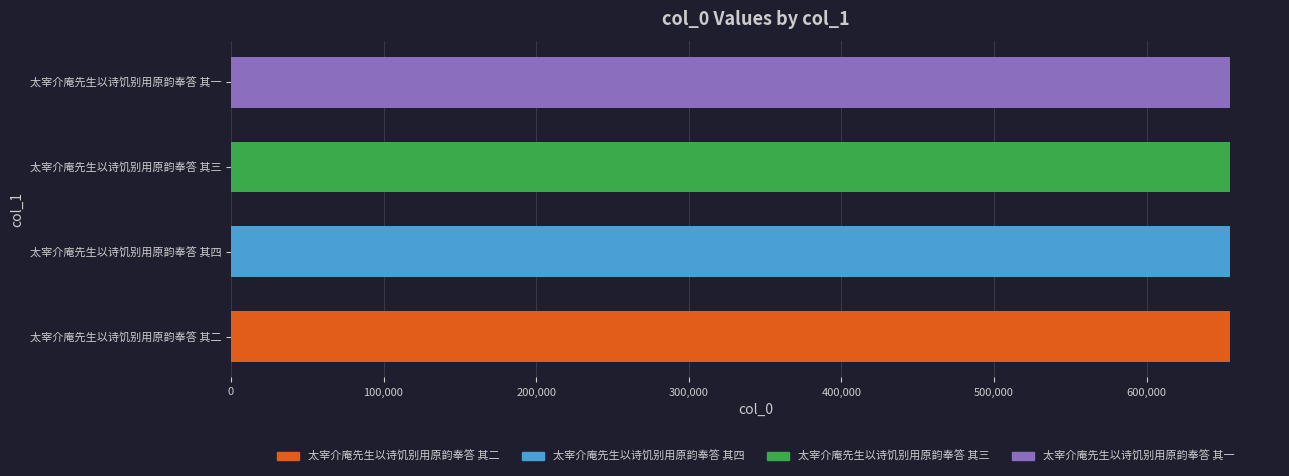

How many values are between 654716 and 654718?

3